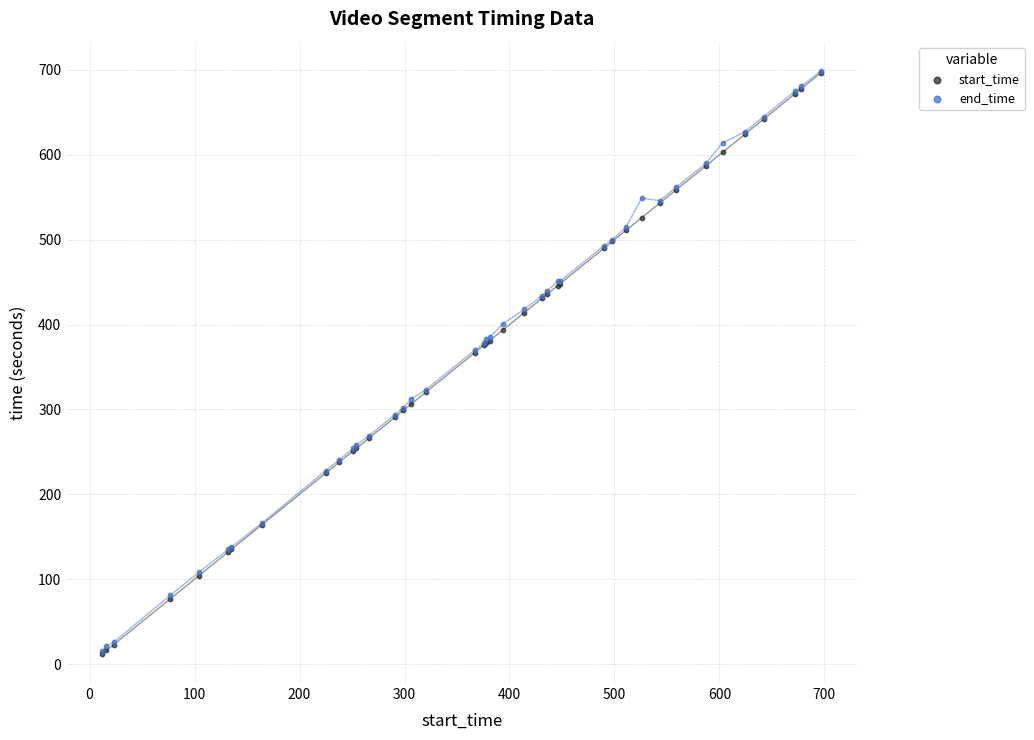

What are all the series names shown in the legend?

start_time, end_time